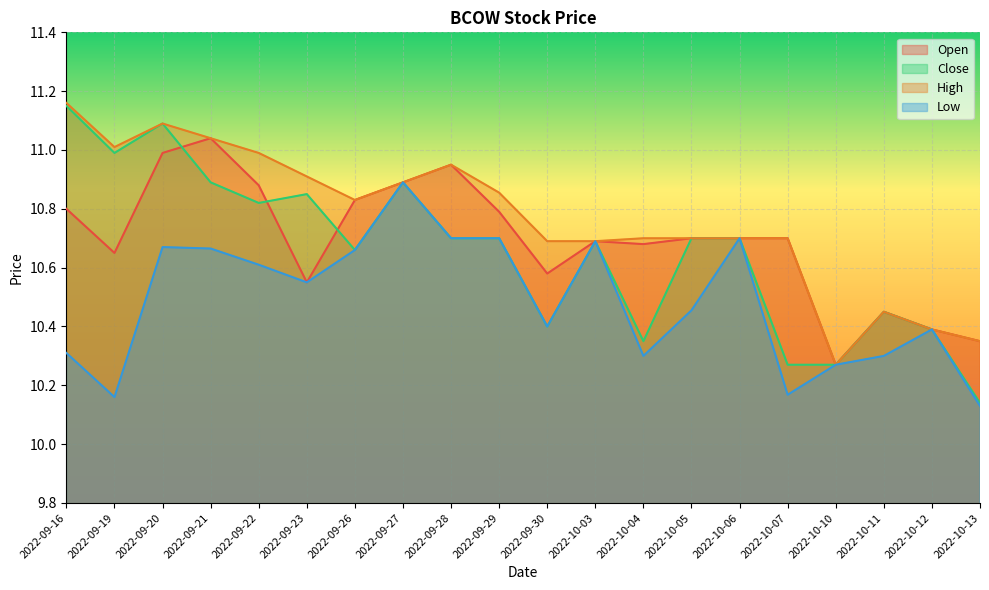

Is the value of Low at 2022-10-04 greater than the value of High at 2022-09-23?

No